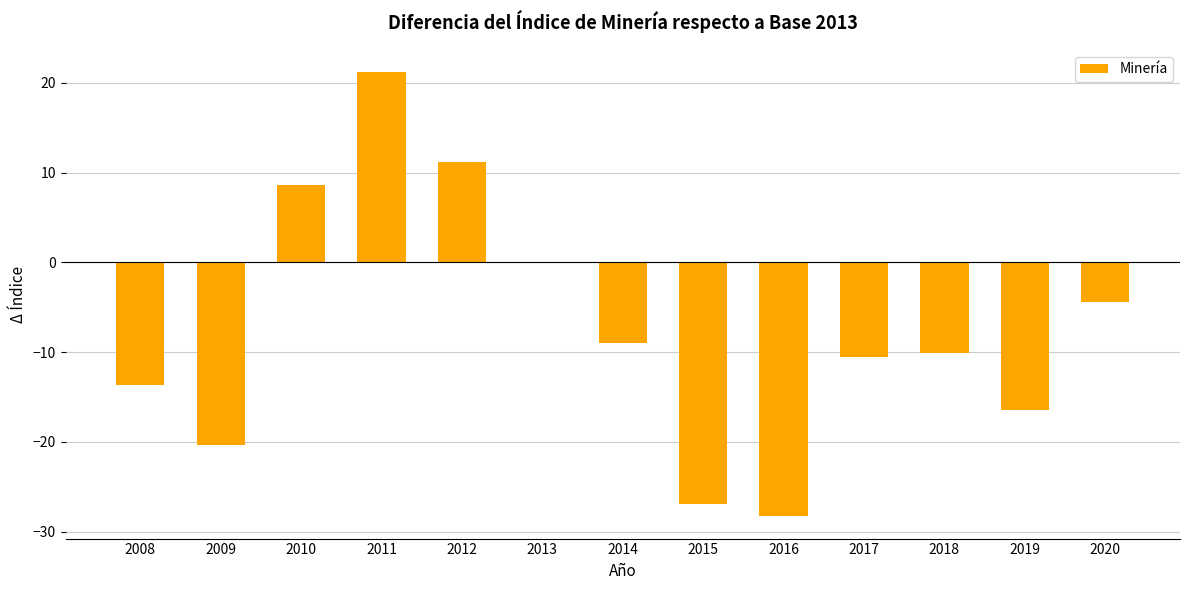

What is the average value?

-7.6